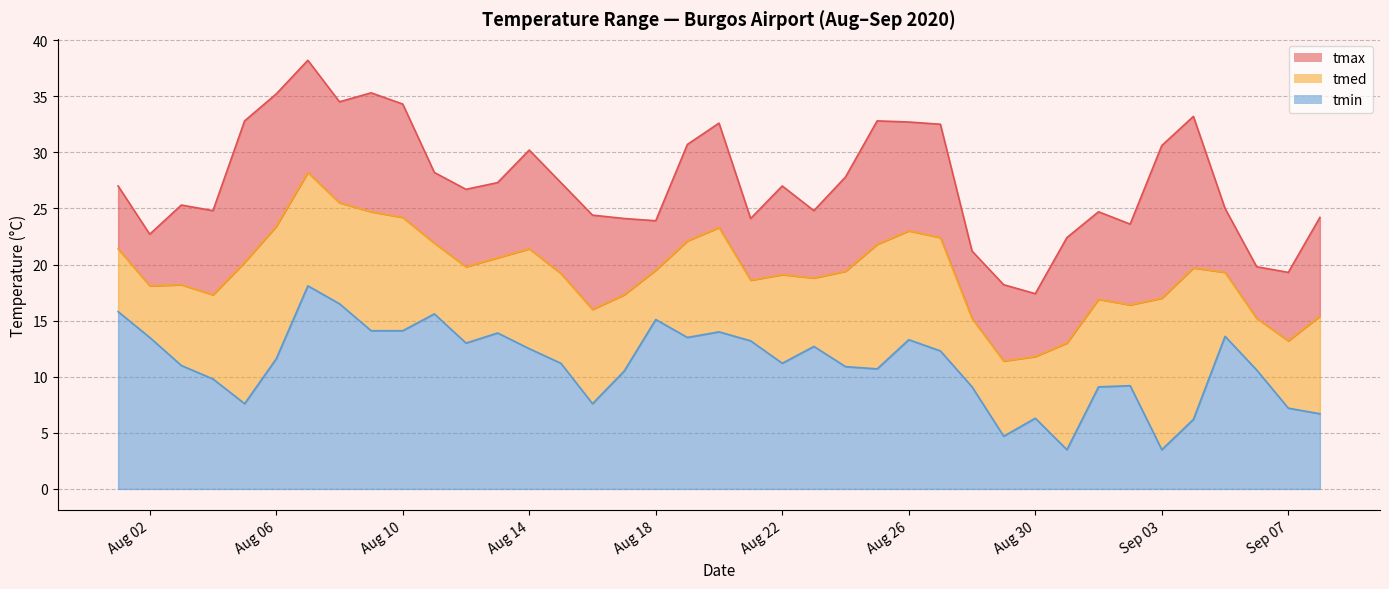

At how many categories does at least one series exceed 28?

15